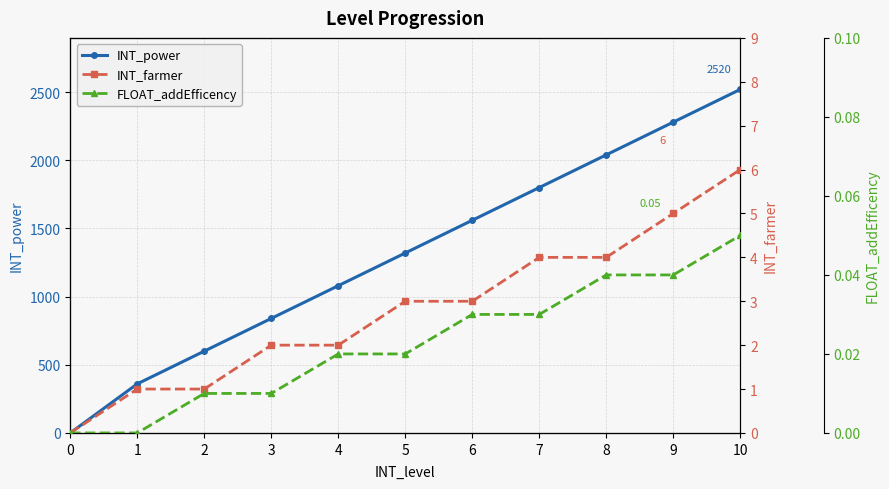

At how many categories does at least one series exceed 1515?

5